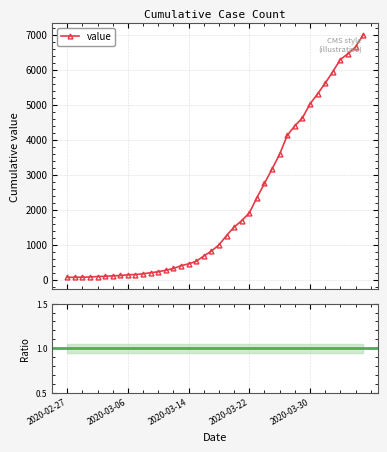

Rank the categories by value from lowest to highest.

2020-02-27, 2020-02-28, 2020-02-29, 2020-03-01, 2020-03-02, 2020-03-03, 2020-03-04, 2020-03-05, 2020-03-06, 2020-03-07, 2020-03-08, 2020-03-09, 2020-03-10, 2020-03-11, 2020-03-12, 2020-03-13, 2020-03-14, 2020-03-15, 2020-03-16, 2020-03-17, 2020-03-18, 2020-03-19, 2020-03-20, 2020-03-21, 2020-03-22, 2020-03-23, 2020-03-24, 2020-03-25, 2020-03-26, 2020-03-27, 2020-03-28, 2020-03-29, 2020-03-30, 2020-03-31, 2020-04-01, 2020-04-02, 2020-04-03, 2020-04-04, 2020-04-05, 2020-04-06